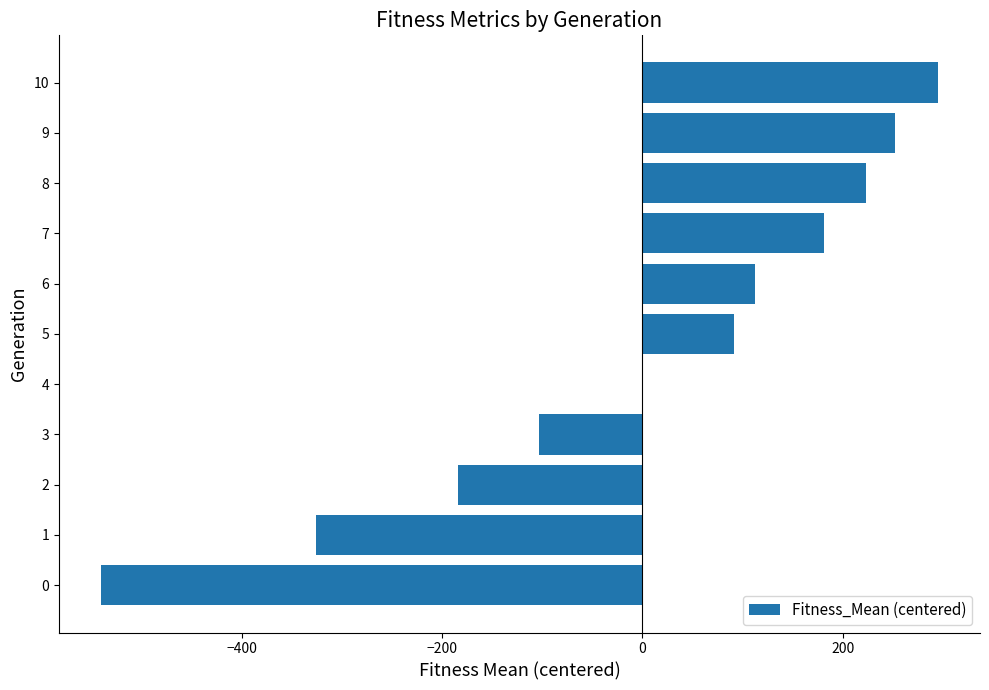

What is the greatest value displayed?

295.1